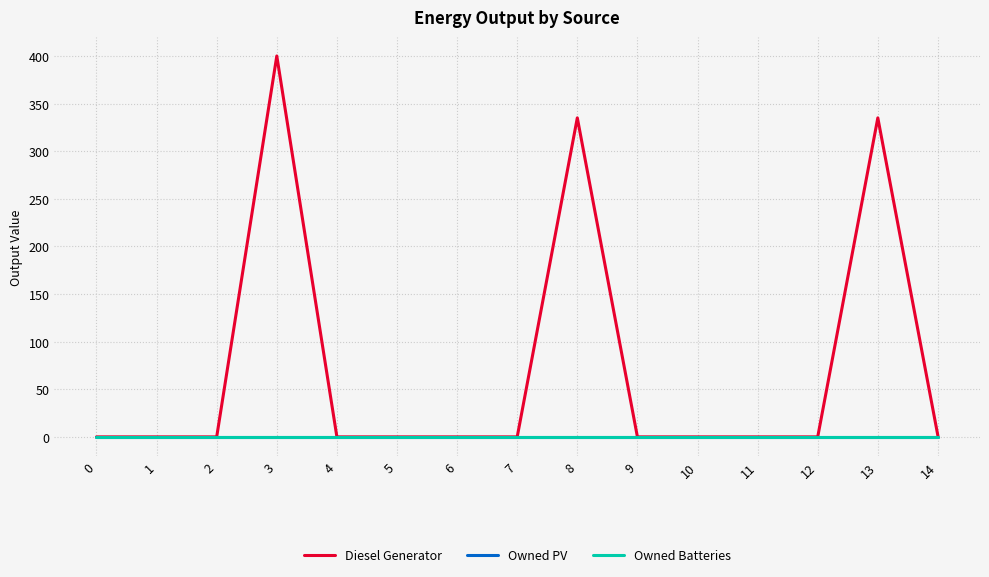

How many lines are shown in the chart?

3